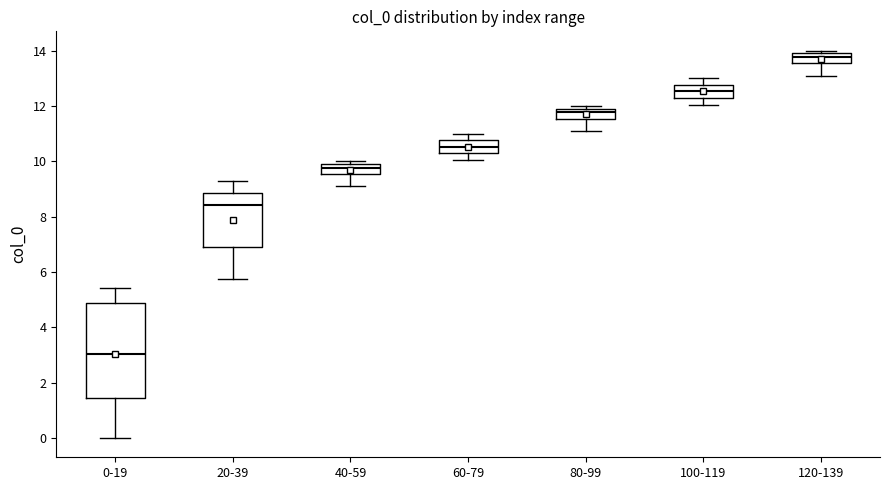

Which box is the tallest, from its lower edge to its upper edge?

0-19